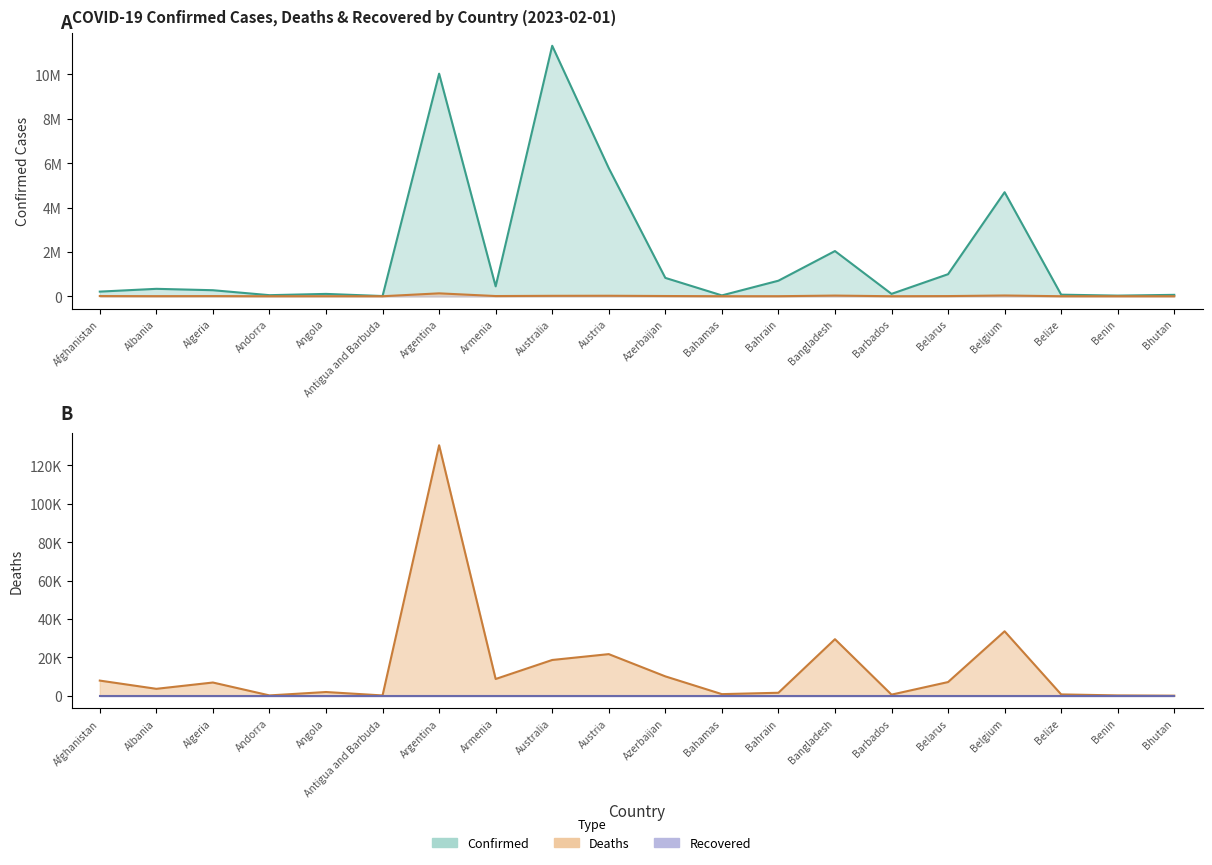

True or false: Confirmed has a value of 47994 at Angola.

False